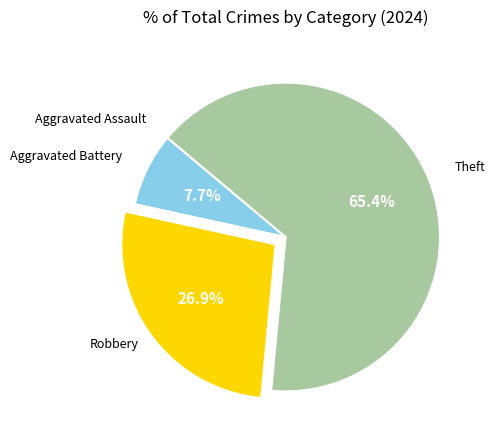

Does Theft represent more than half of the total?

Yes